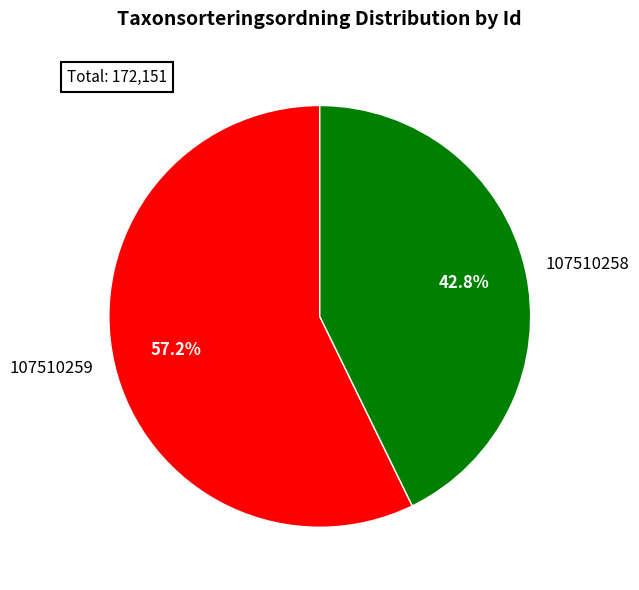

Rank the categories by value from lowest to highest.

107510258, 107510259